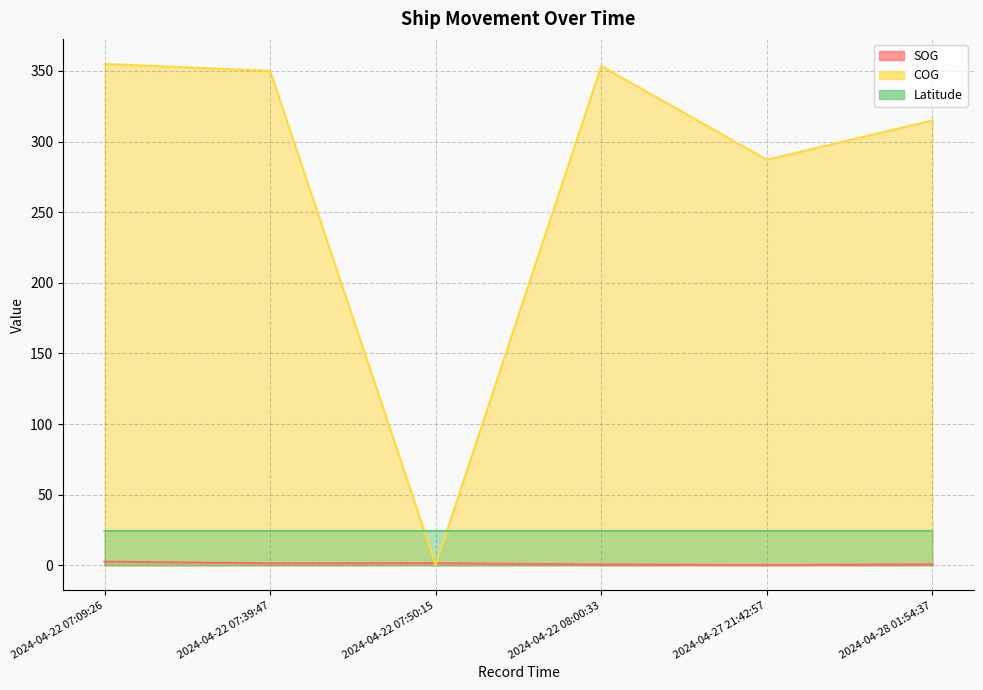

Where do COG and SOG first cross each other?

2024-04-22 07:39:47 and 2024-04-22 07:50:15